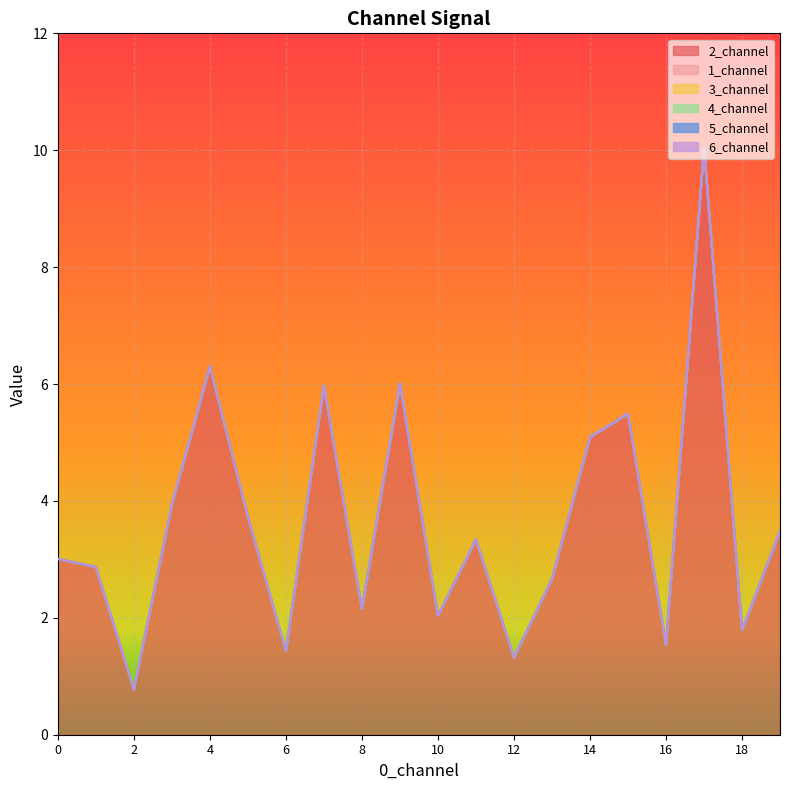

Reading left to right, list all the values displayed in this chart.

2_channel: 3.0	2.9	0.8	3.9	6.3	3.7	1.4	6.0	2.2	6.0	2.0	3.3	1.3	2.7	5.1	5.5	1.5	10.1	1.8	3.5
1_channel: 0.0	0.0	0.0	0.0	0.0	0.0	0.0	0.0	0.0	0.0	0.0	0.0	0.0	0.0	0.0	0.0	0.0	0.0	0.0	0.0
3_channel: 0.0	0.0	0.0	0.0	0.0	0.0	0.0	0.0	0.0	0.0	0.0	0.0	0.0	0.0	0.0	0.0	0.0	0.0	0.0	0.0
4_channel: 0.0	0.0	0.0	0.0	0.0	0.0	0.0	0.0	0.0	0.0	0.0	0.0	0.0	0.0	0.0	0.0	0.0	0.0	0.0	0.0
5_channel: 0.0	0.0	0.0	0.0	0.0	0.0	0.0	0.0	0.0	0.0	0.0	0.0	0.0	0.0	0.0	0.0	0.0	0.0	0.0	0.0
6_channel: 0.0	0.0	0.0	0.0	0.0	0.0	0.0	0.0	0.0	0.0	0.0	0.0	0.0	0.0	0.0	0.0	0.0	0.0	0.0	0.0